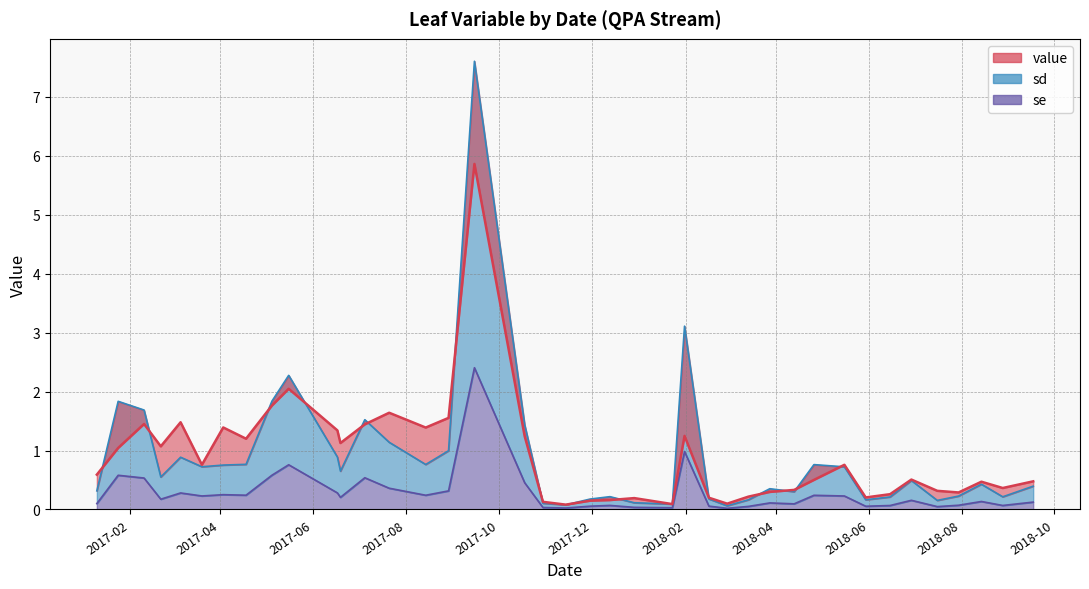

What is the sum of all value values?

35.7